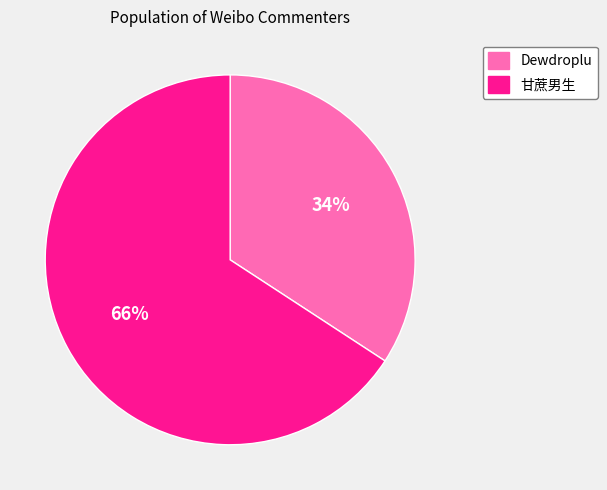

Do 甘蔗男生 and Dewdroplu together represent more than half of the pie?

Yes